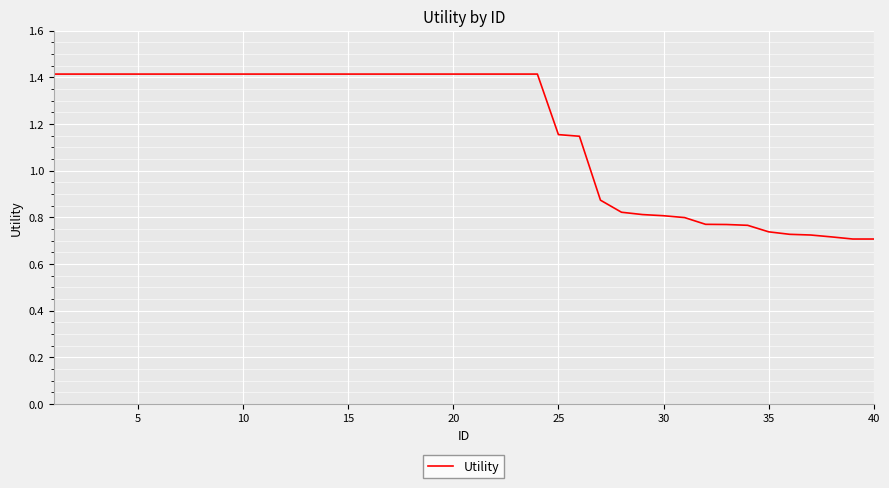

Does the chart display data point markers on the line(s)?

No